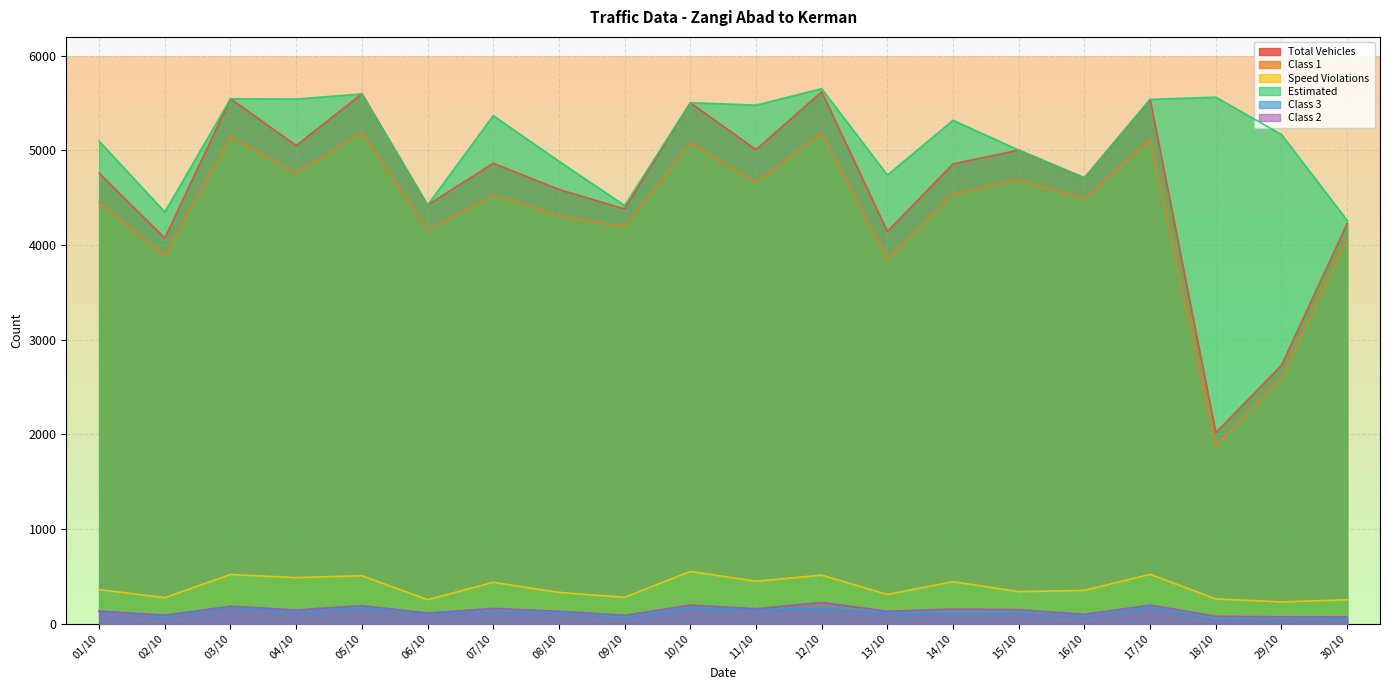

The value of Class 3 at 04/10 is 122. True or false?

True